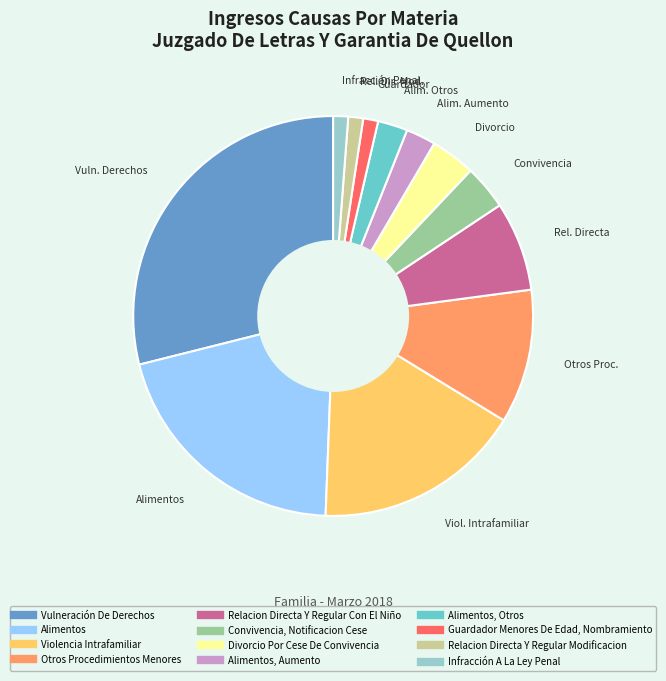

Is there any slice that represents more than half of the pie?

No